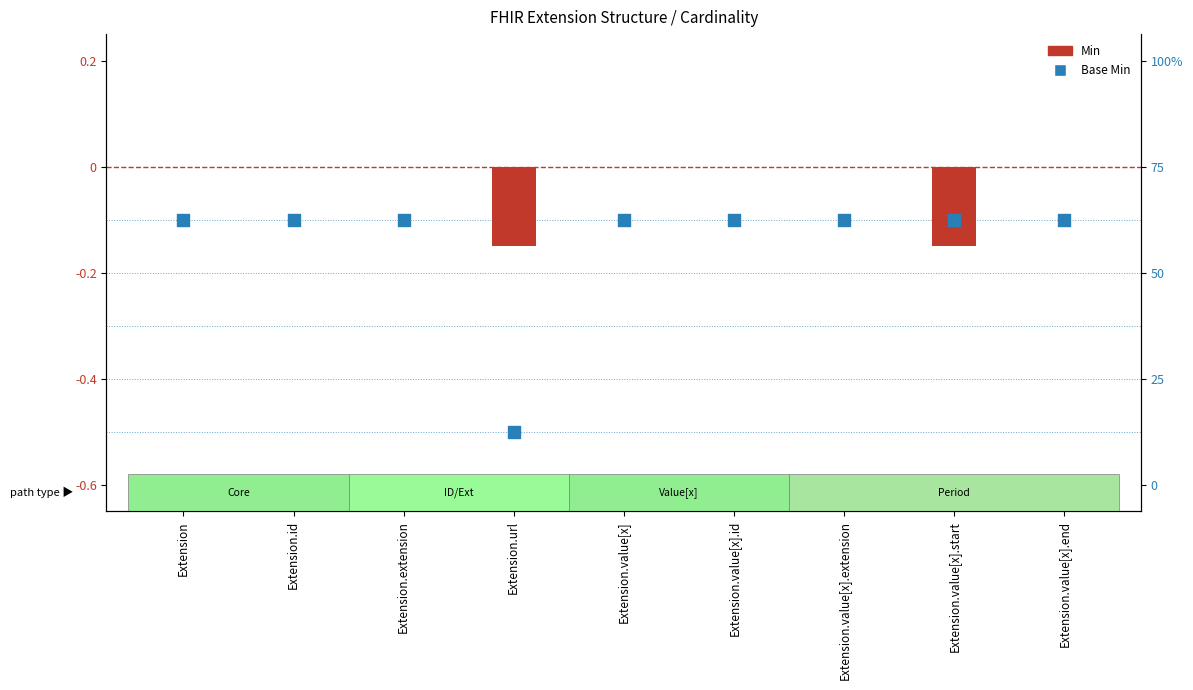

Is the value of Base Min at Extension.url greater than the value of Min at Extension.value[x]?

No